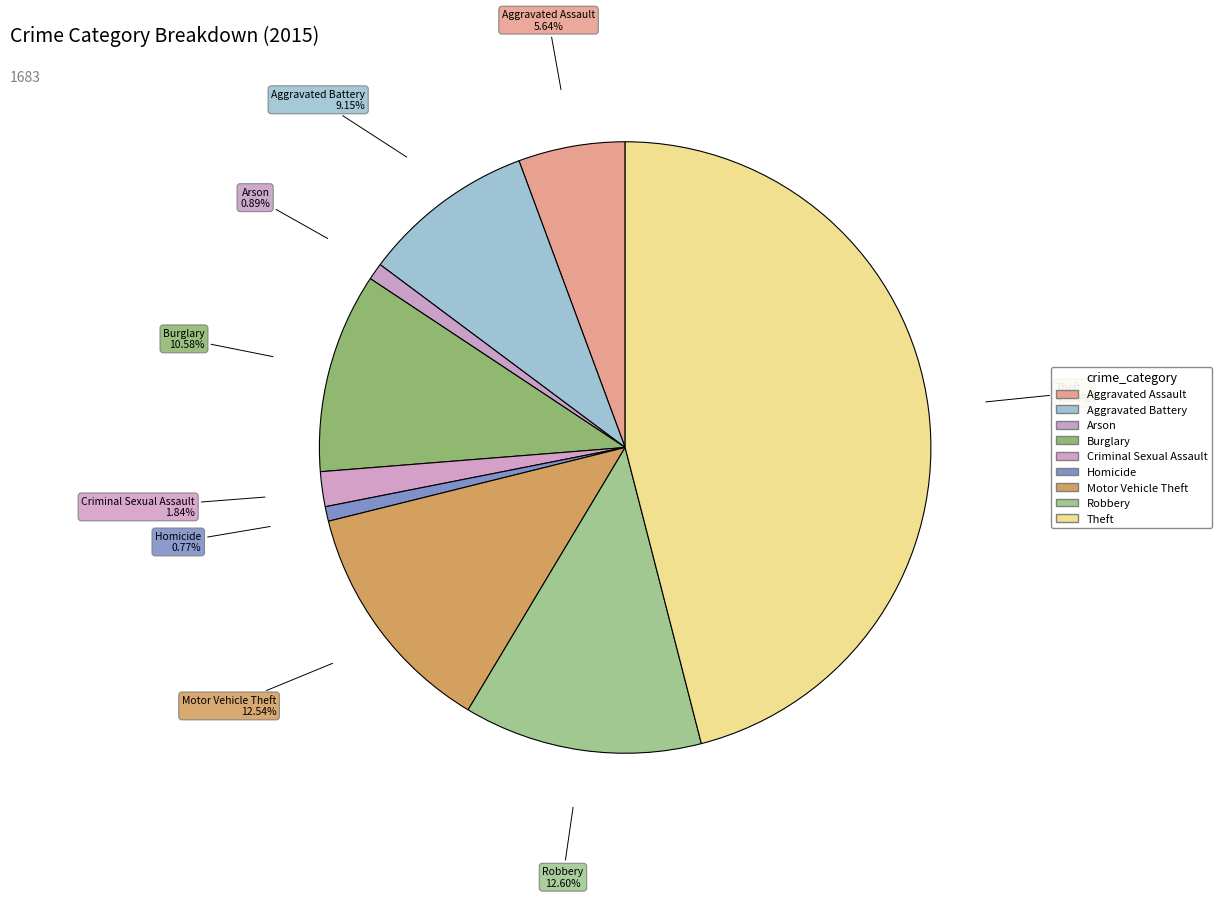

Which slice is the largest?

Theft